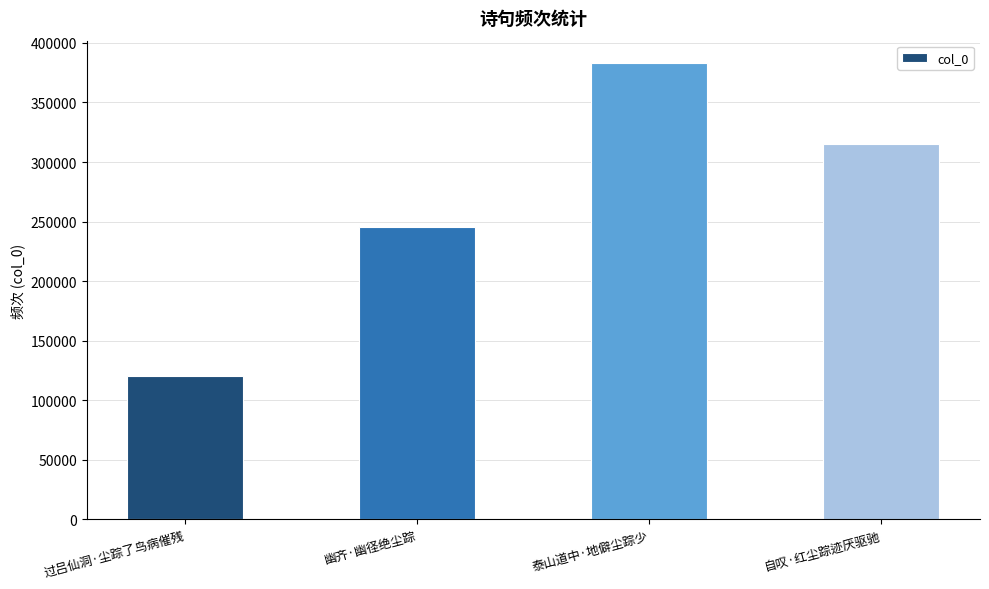

Reading left to right, extract all data points from this chart.

120024	245533	382767	315507